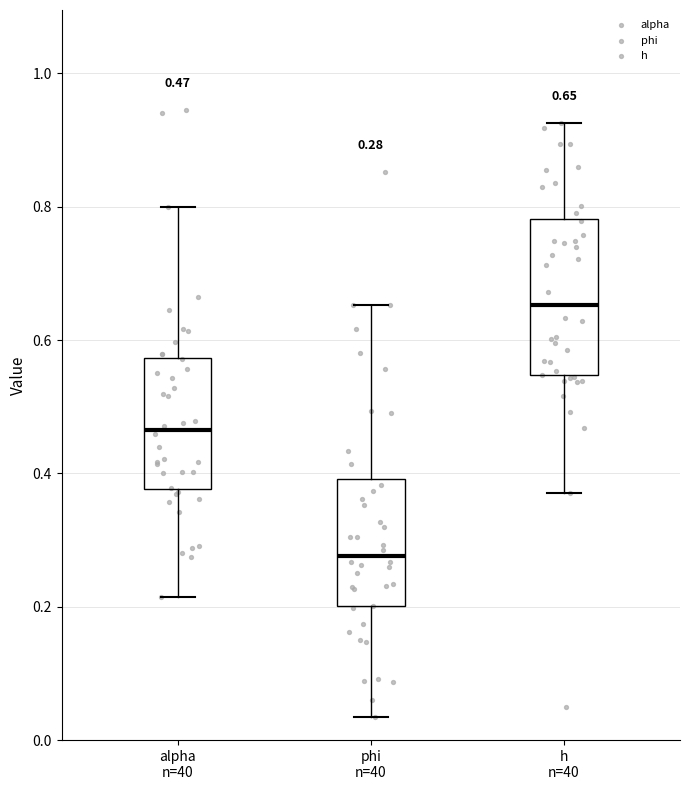

Comparing the boxes themselves (not the whiskers), which one is the tallest?

h n=40